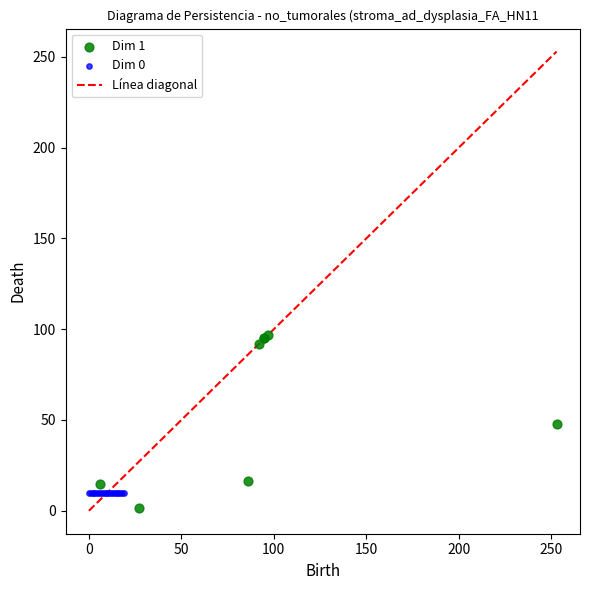

Which series has the largest Y range (max minus min)?

Dim 1